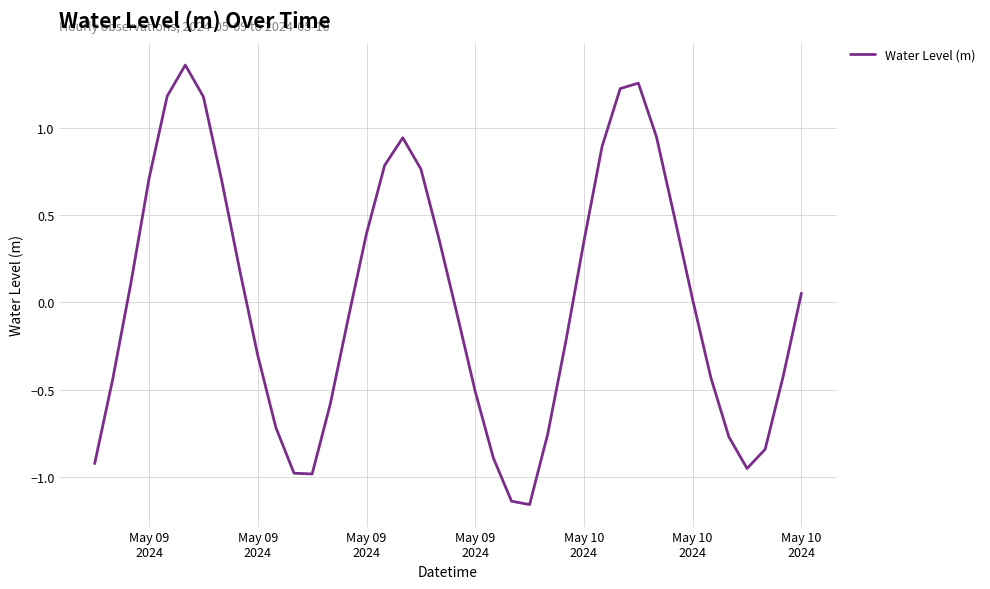

What is the difference between the maximum and minimum values?

2.5